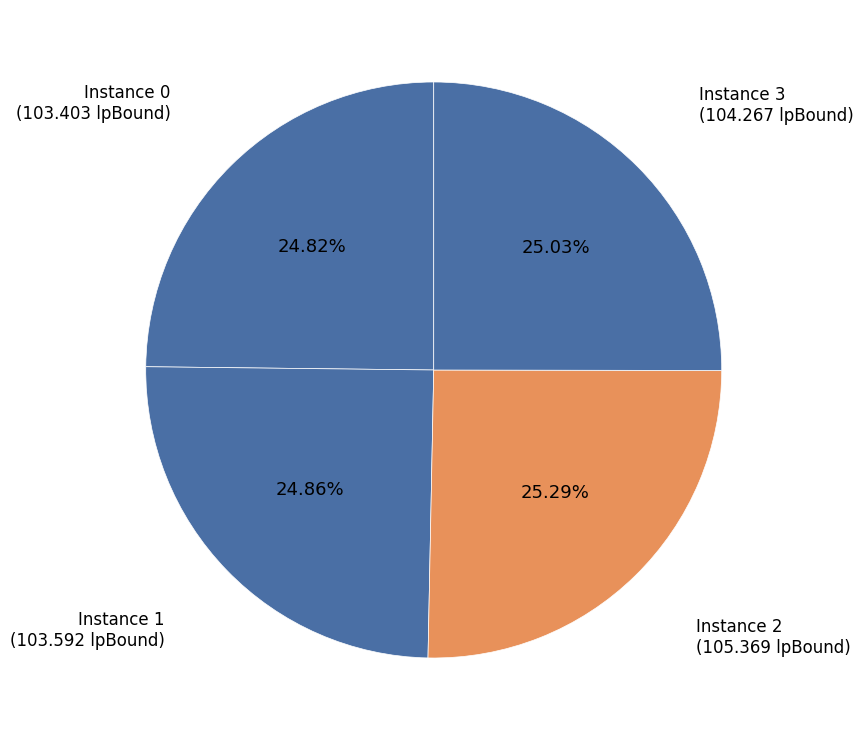

How many segments does this pie chart have?

4